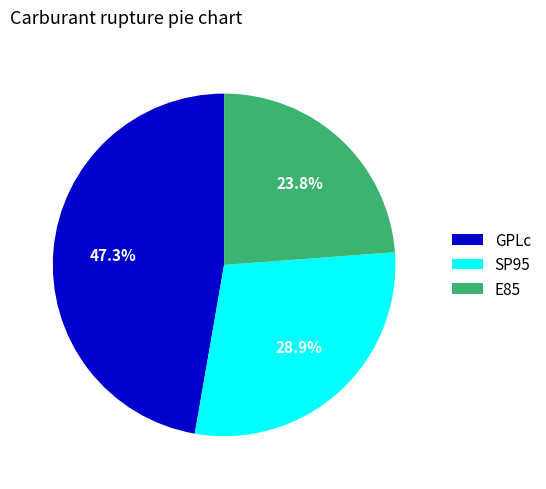

To the nearest percent, what is the difference between the largest and smallest slice percentages?

23%